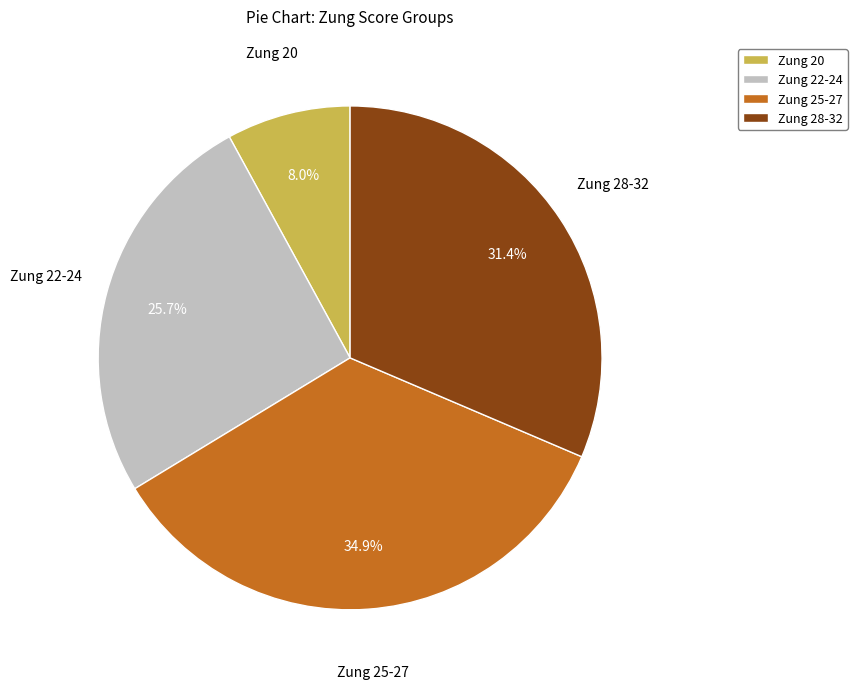

What is the ratio of the value at Zung 28-32 to the value at Zung 22-24?

1.2